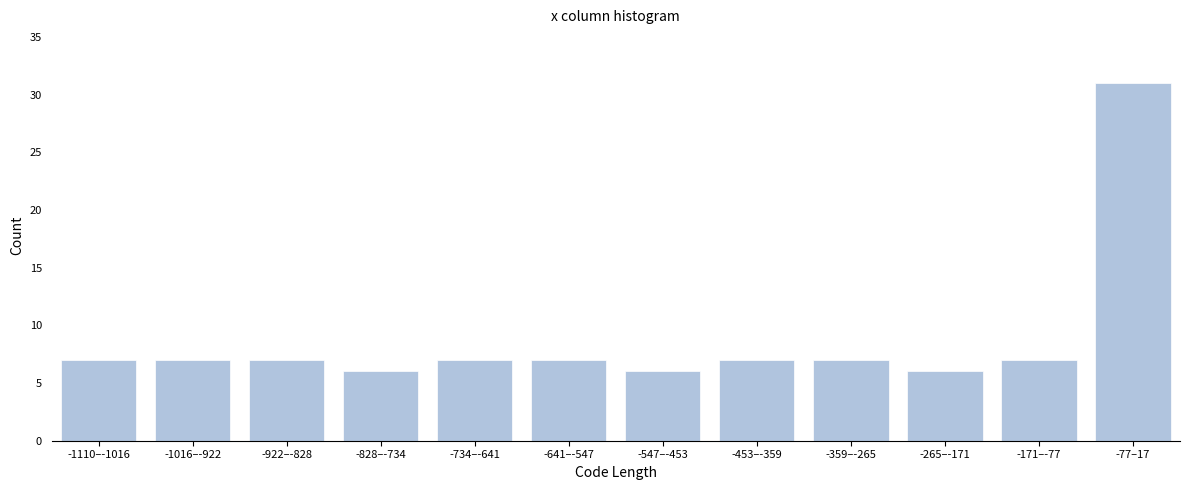

Reading left to right, extract all data points from this chart.

-1110–-1016=7	-1016–-922=7	-922–-828=7	-828–-734=6	-734–-641=7	-641–-547=7	-547–-453=6	-453–-359=7	-359–-265=7	-265–-171=6	-171–-77=7	-77–17=31